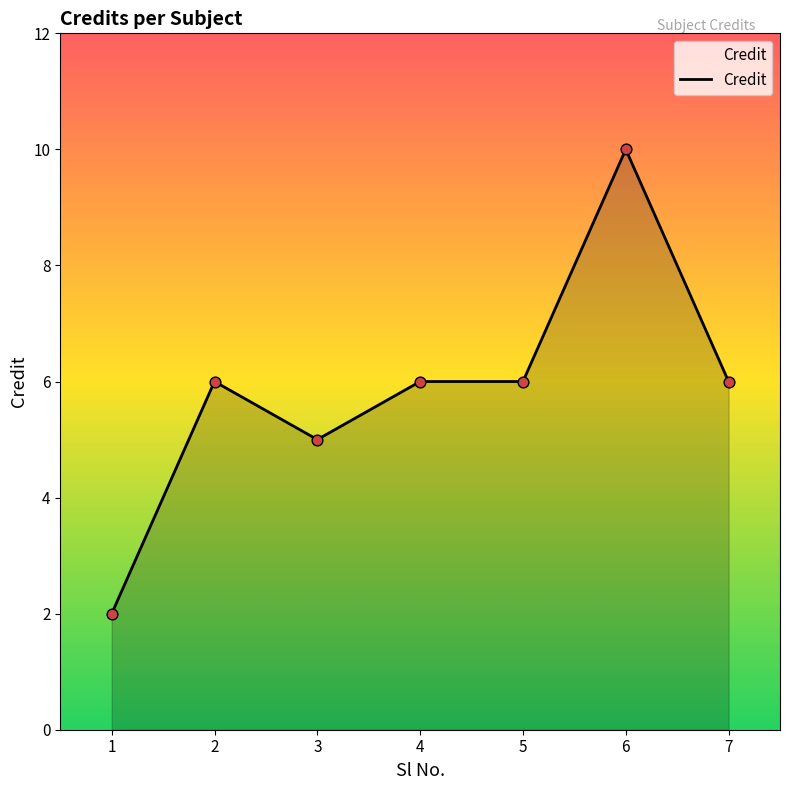

What is the ratio of the value at 2 to the value at 3?

1.2